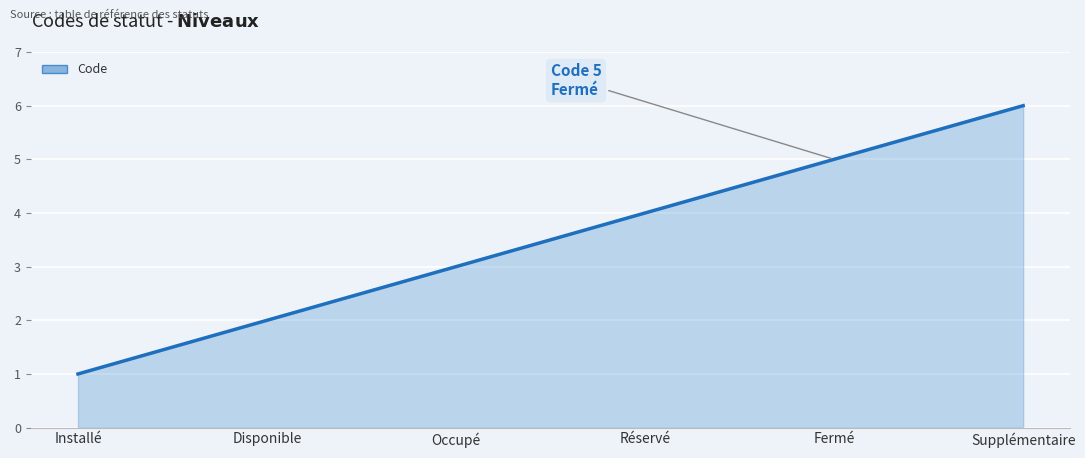

Approximately how many times larger is the value at Installé compared to Supplémentaire?

0.2